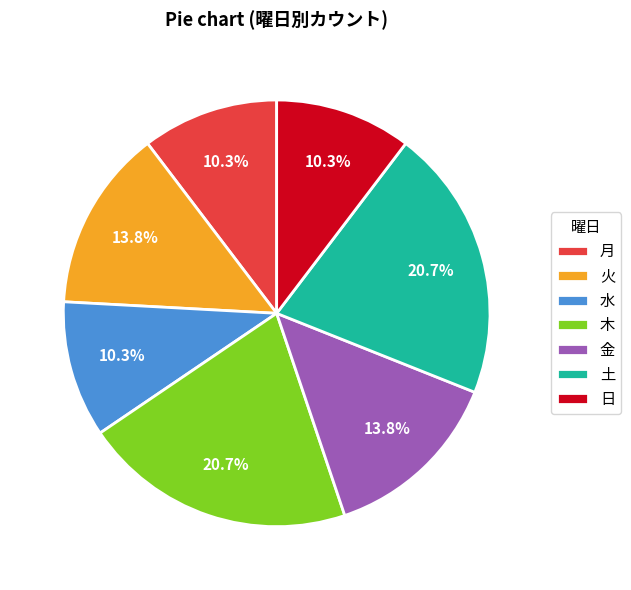

Combined, do 木 and 火 account for over 50%?

No